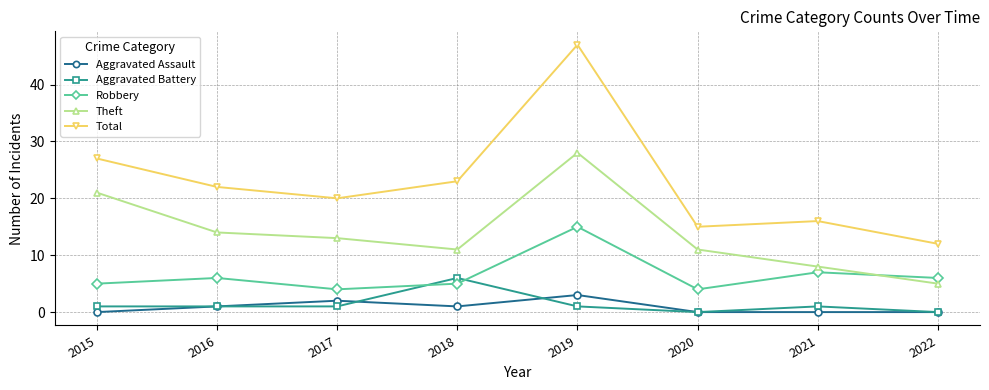

Read the Robbery value at 2022, to the nearest 10.

10